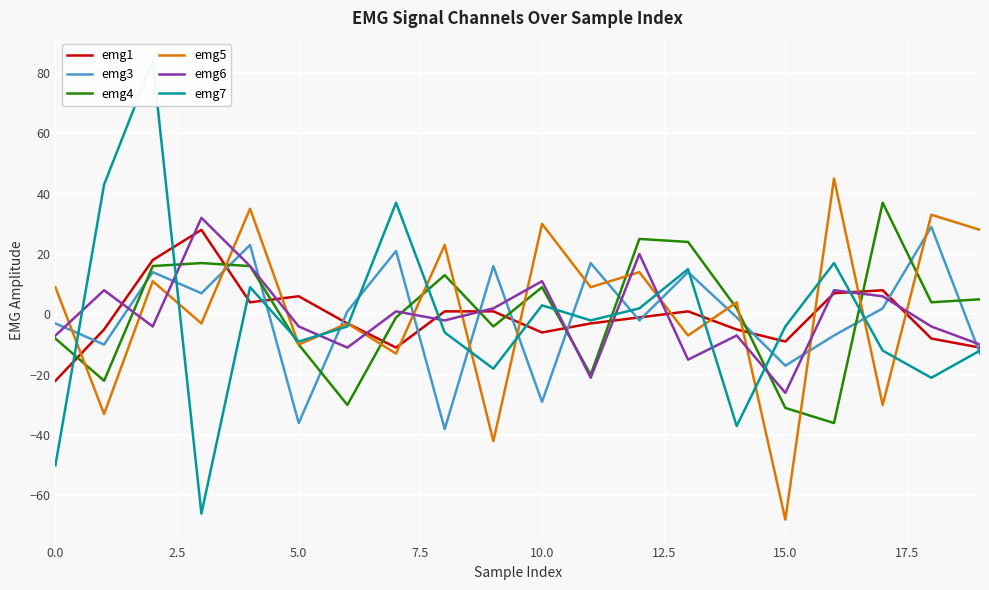

What is the difference between the maximum and second lowest values in the emg6 series?

53